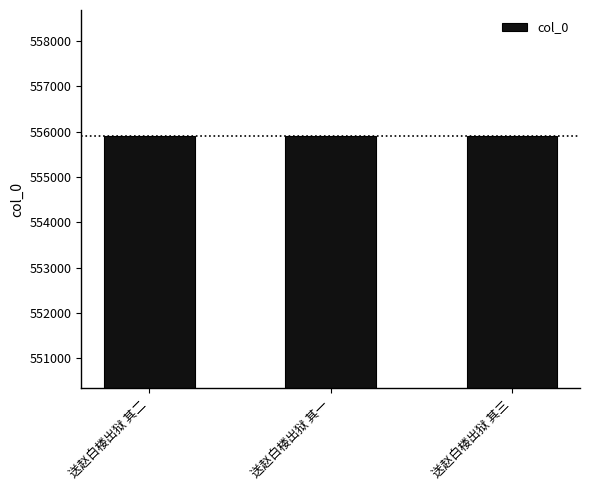

What value does the data have at 送赵白楼出狱 其三?

555900